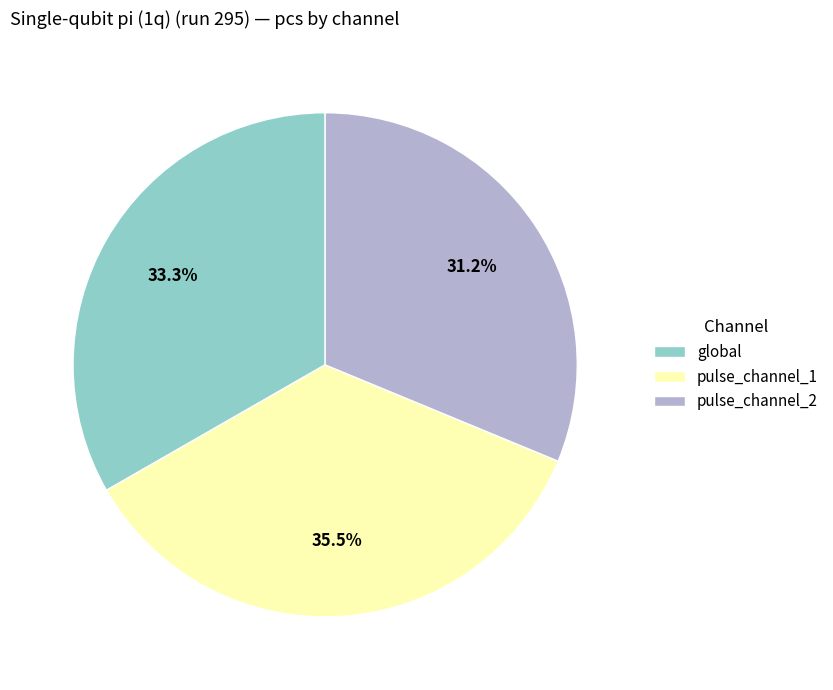

Which has a higher value, pulse_channel_1 or pulse_channel_2?

pulse_channel_1